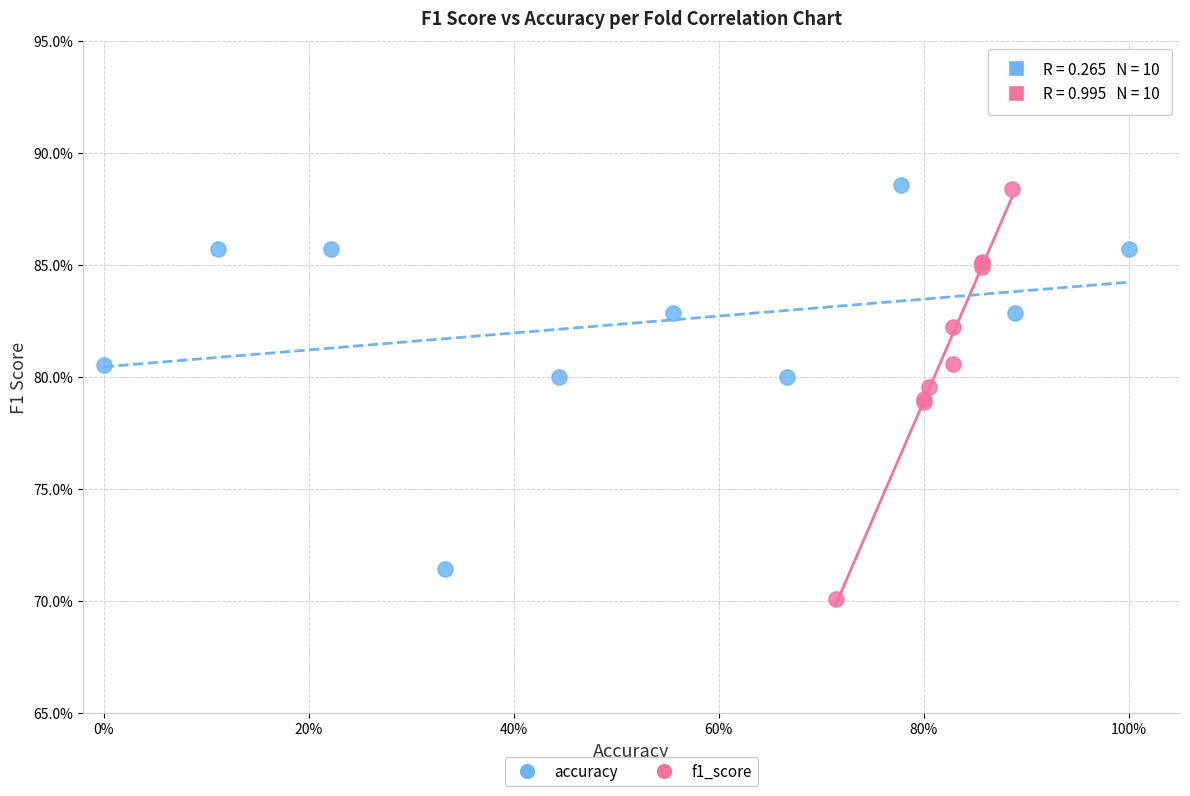

What are all the series names shown in the legend?

accuracy, f1_score